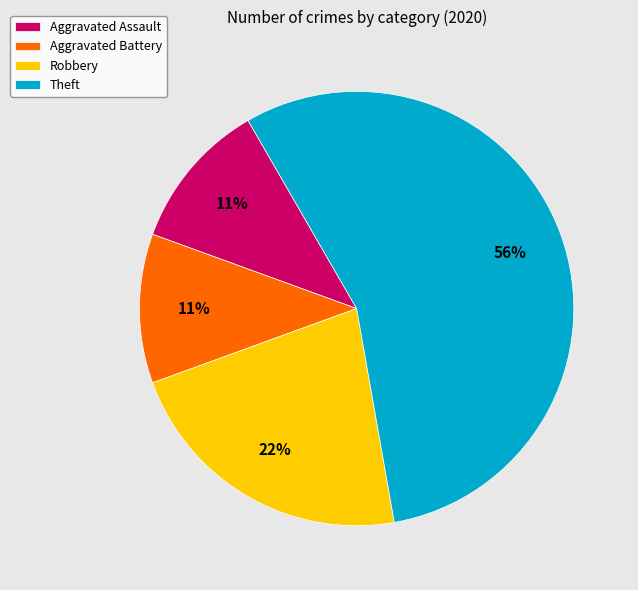

To the nearest percent, what is the combined percentage of Aggravated Battery and Robbery?

33%